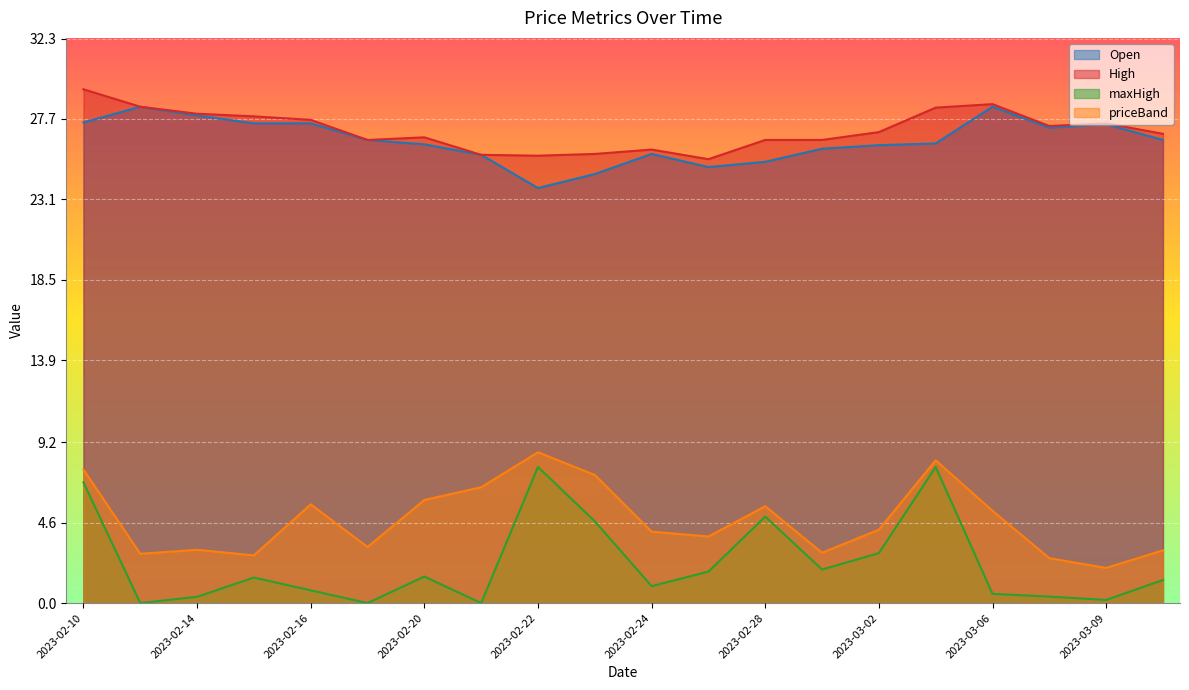

Which series changed the most between 2023-02-16 and 2023-02-20?

Open